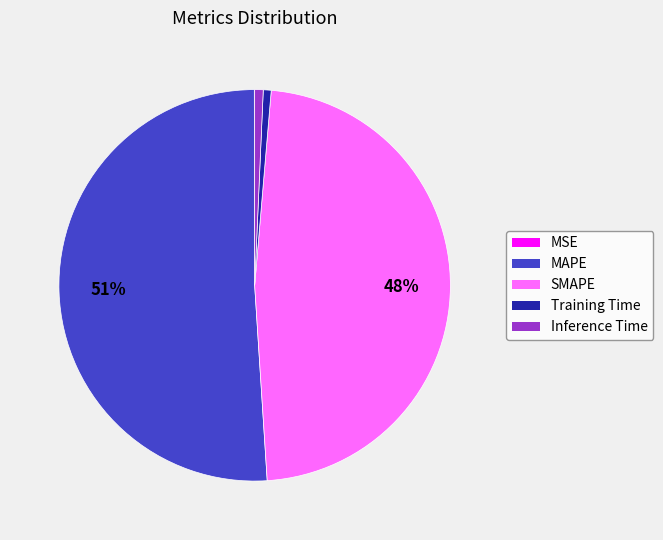

To the nearest percent, what portion does Training Time represent?

1%